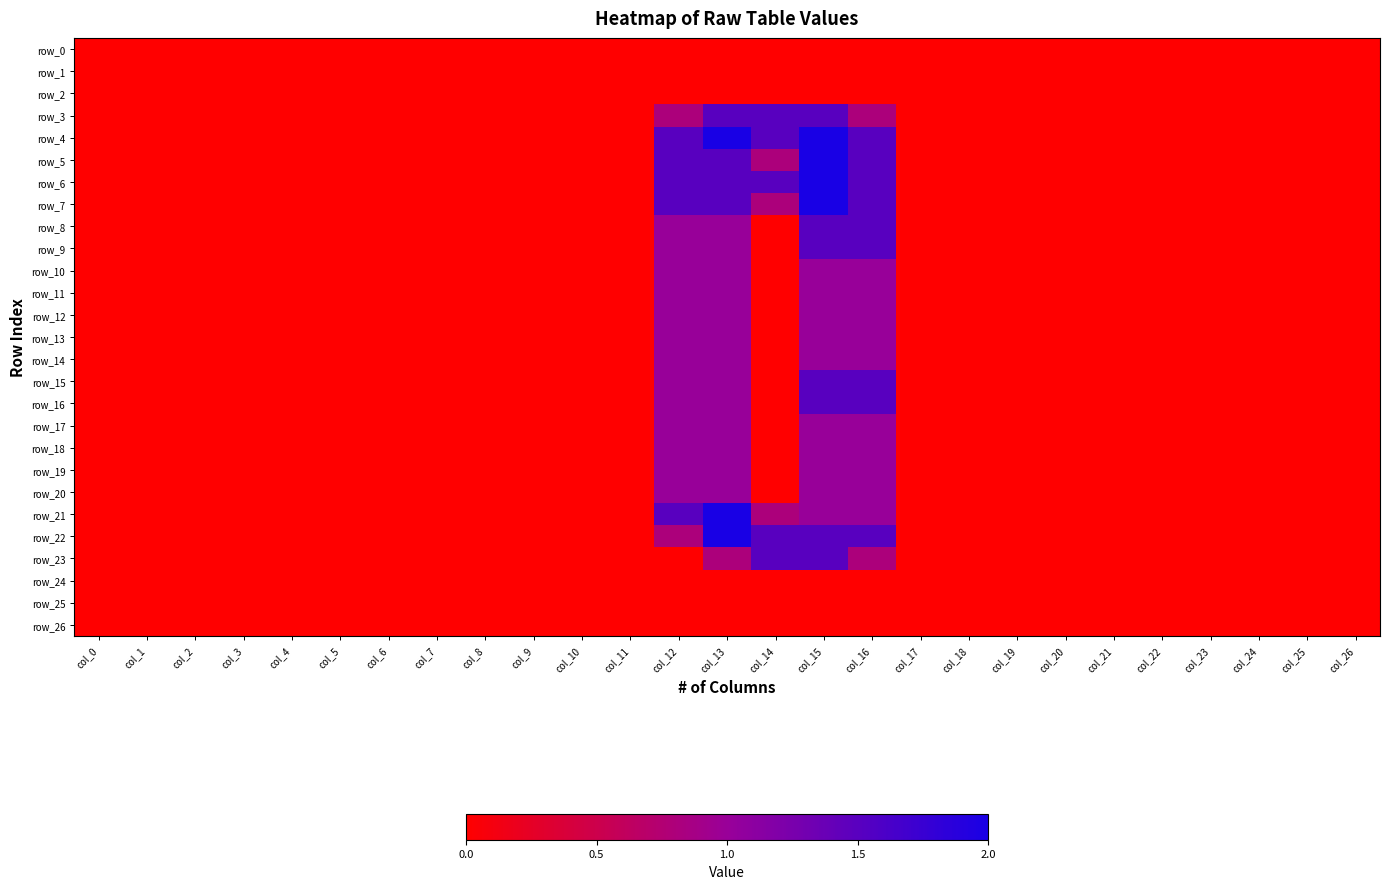

The row_24 series shows 0.0 at col_6. True or false?

True